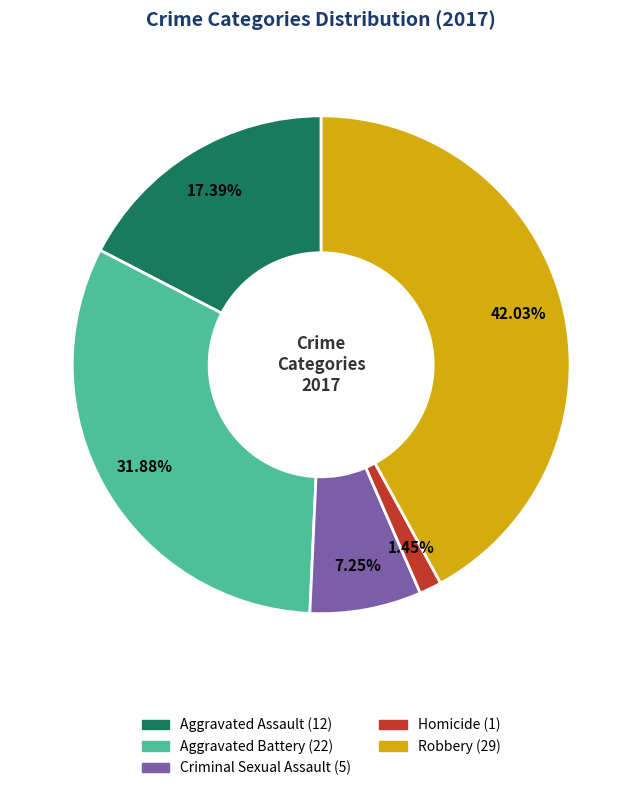

To the nearest percent, what is the average slice percentage?

20%